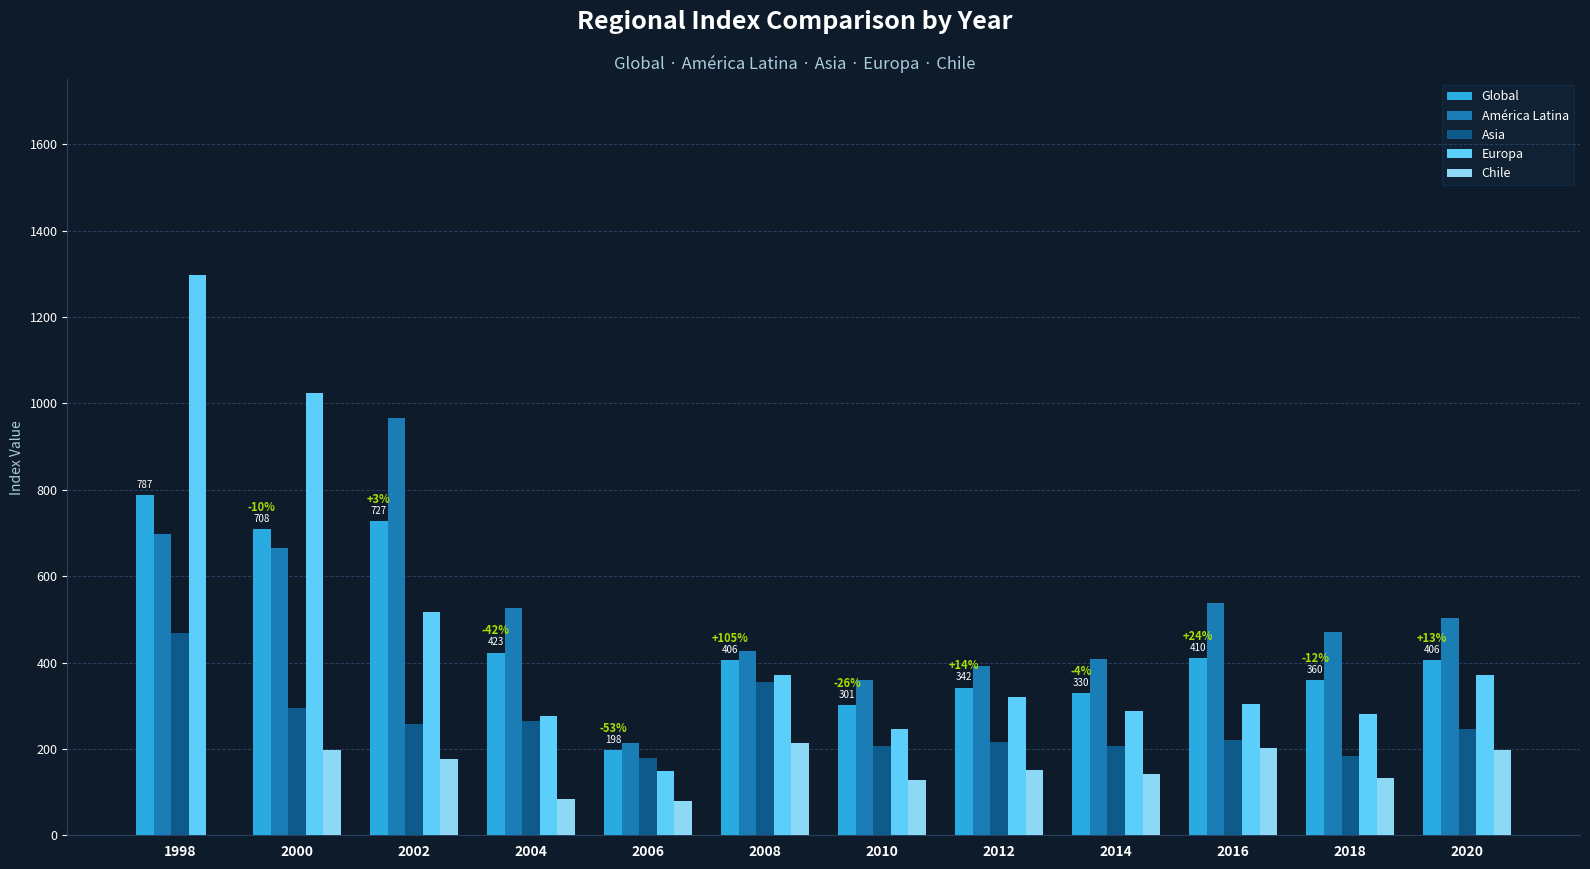

Where does the Europa series first go above 320?

1998